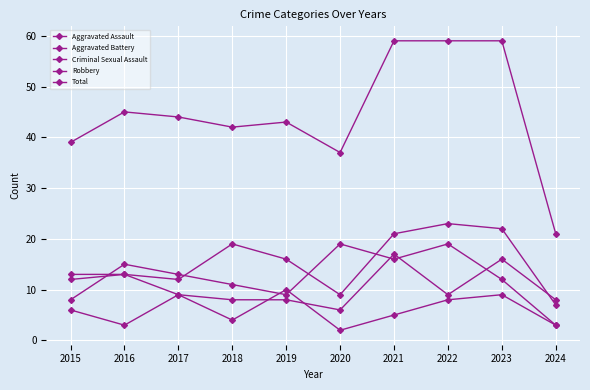

Reading left to right, what are all the values shown in this chart?

Aggravated Assault: 12	13	12	19	16	9	21	23	22	7
Aggravated Battery: 13	13	9	8	8	6	17	9	16	8
Criminal Sexual Assault: 6	3	9	4	10	2	5	8	9	3
Robbery: 8	15	13	11	9	19	16	19	12	3
Total: 39	45	44	42	43	37	59	59	59	21